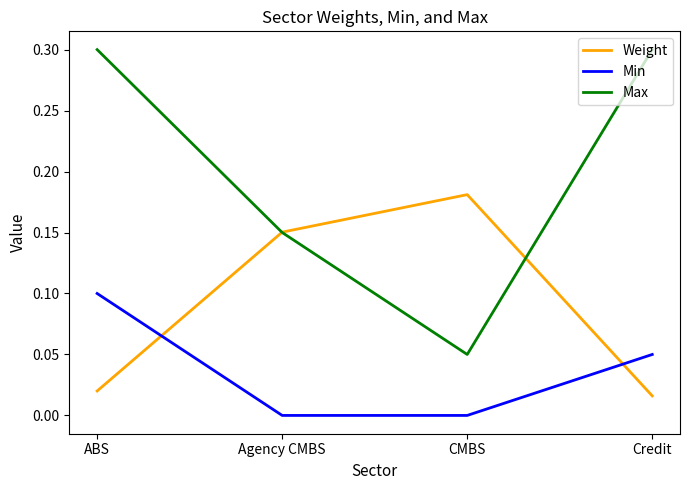

Rank the series by their average value, from lowest to highest.

Min, Weight, Max